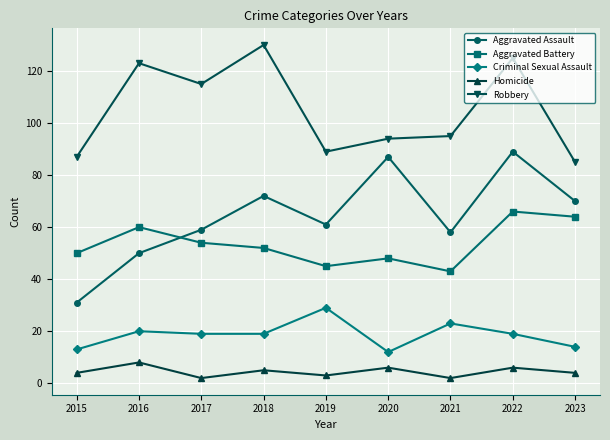

At 2020, list the series in order from smallest to largest.

Homicide, Criminal Sexual Assault, Aggravated Battery, Aggravated Assault, Robbery